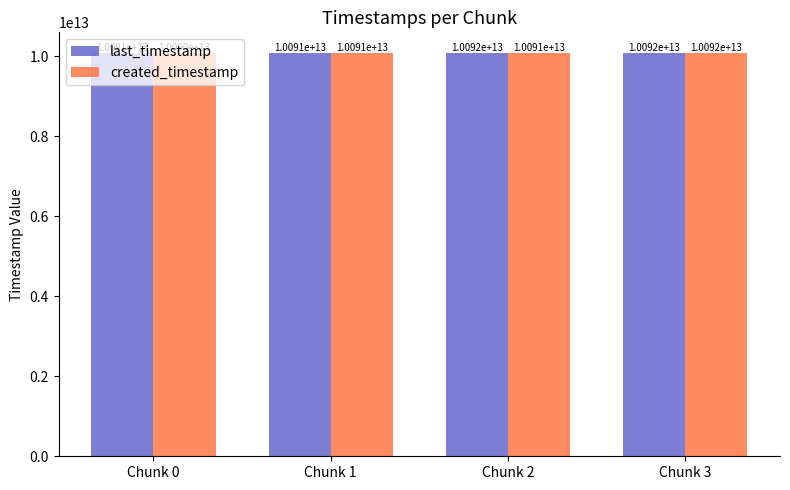

What is the lowest value of the created_timestamp series?

10090060519730